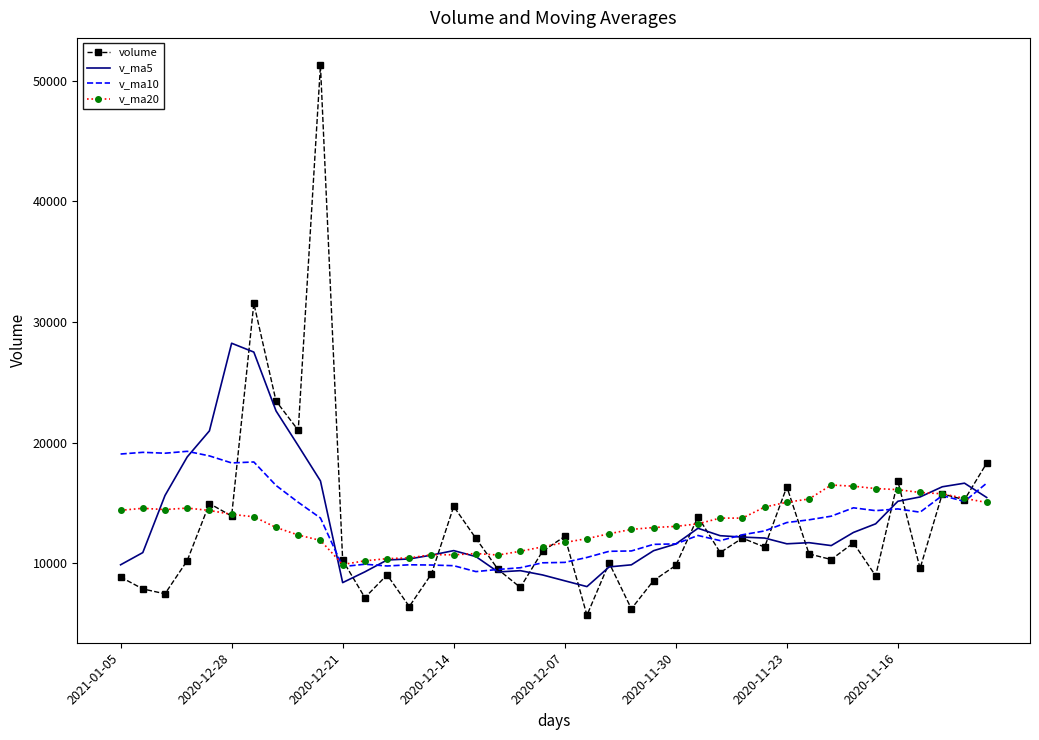

Which series has the largest range (max minus min)?

volume